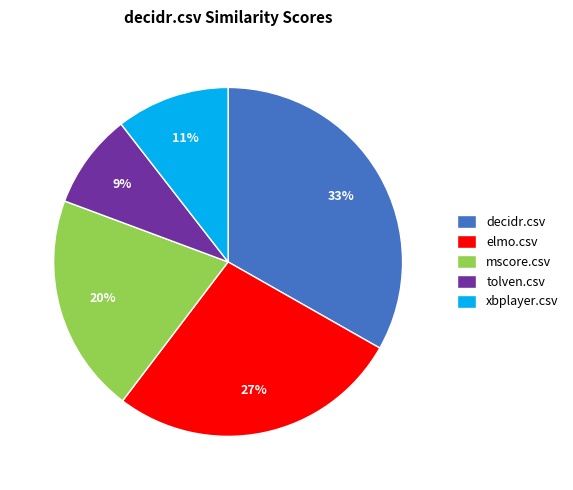

Do mscore.csv and xbplayer.csv together represent more than half of the pie?

No